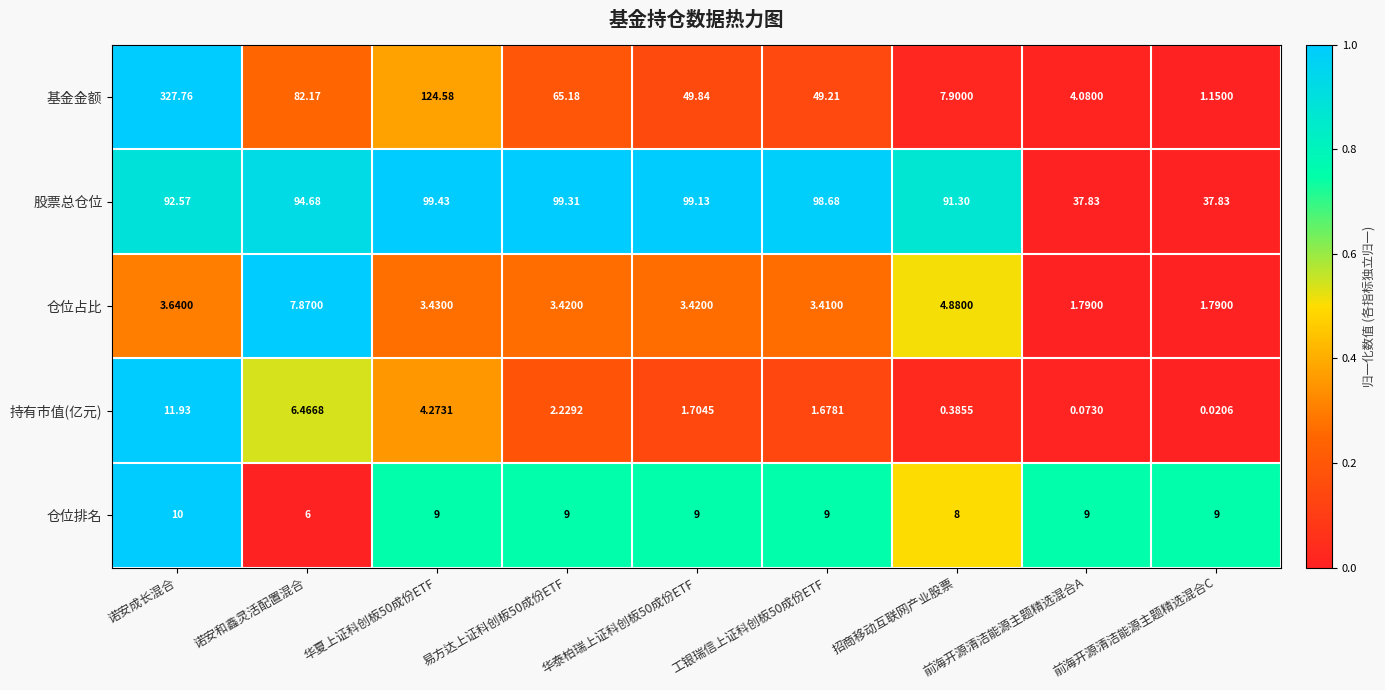

What is the maximum value shown in the chart?

327.8